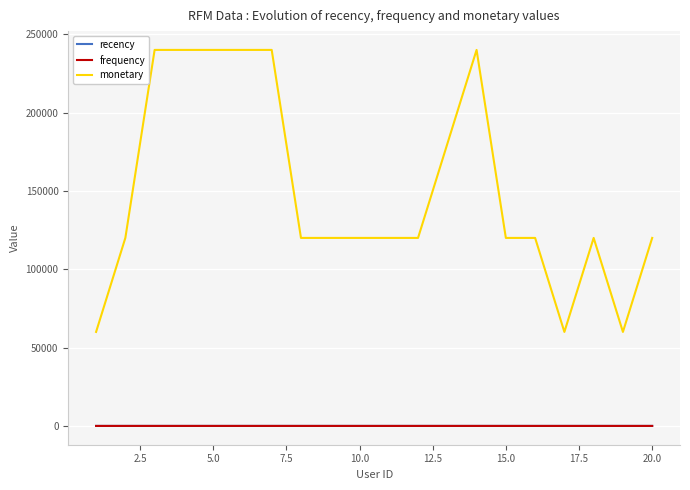

True or false: frequency and monetary intersect in this chart.

False